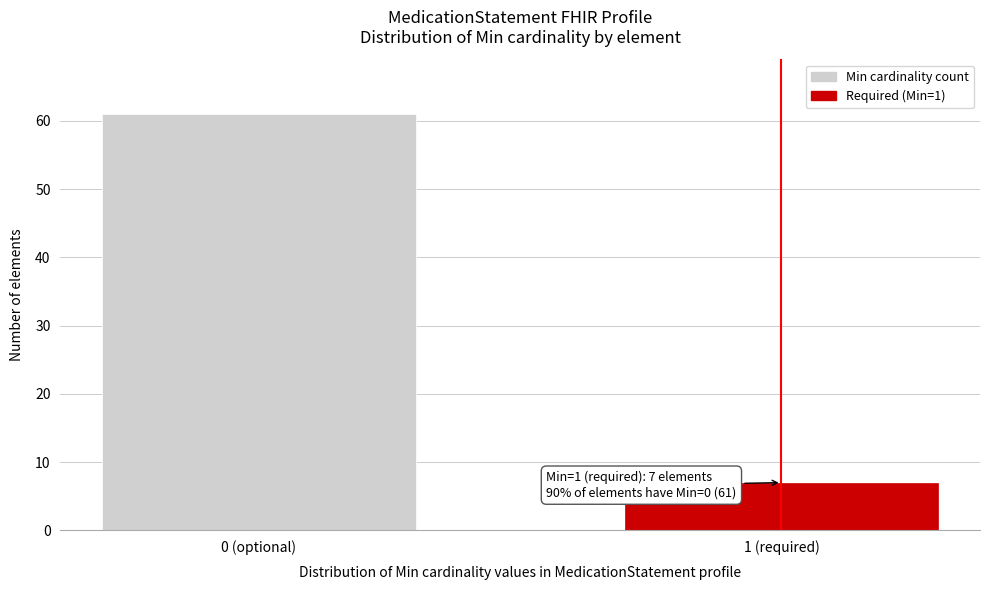

Reading right to left, extract all data points from this chart.

1 (required)=7	0 (optional)=61